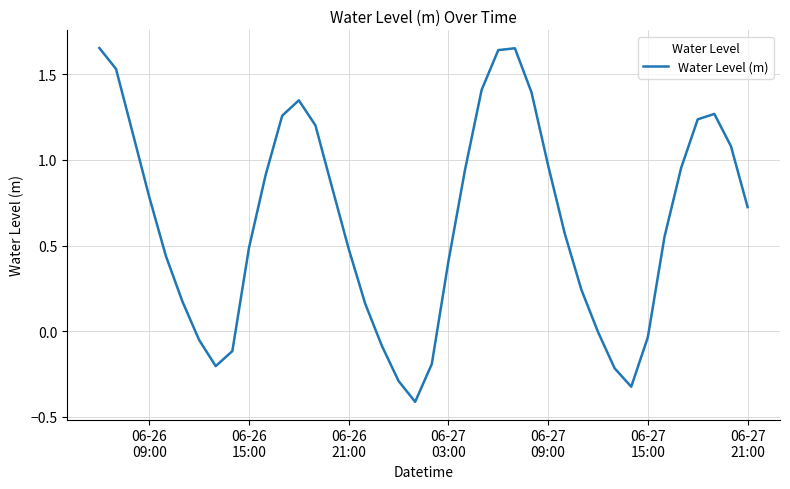

What is the minimum value shown in the chart?

-0.4